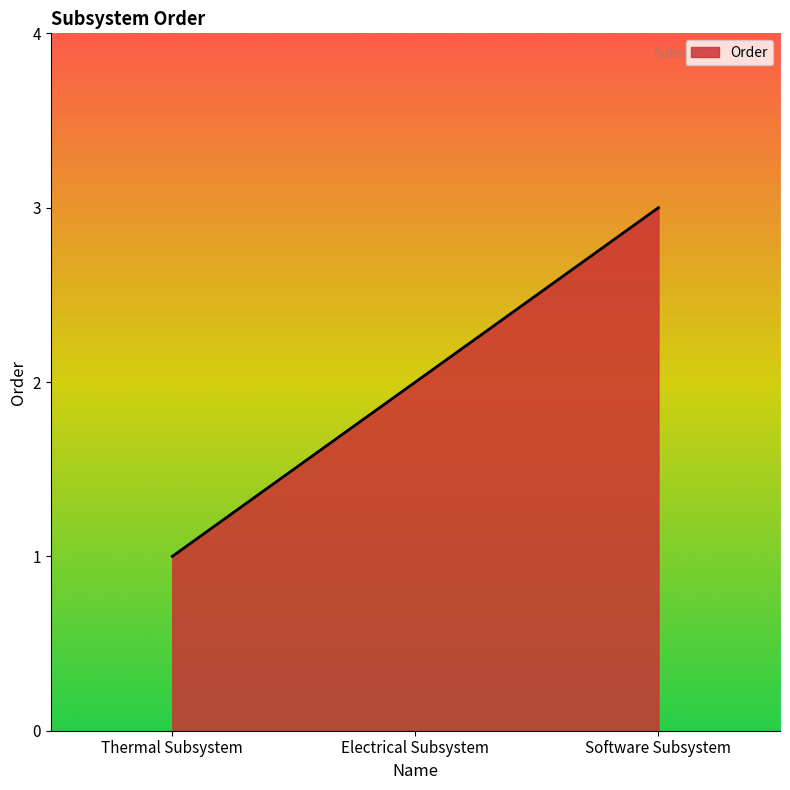

Reading right to left, list all the values displayed in this chart.

Software Subsystem=3	Electrical Subsystem=2	Thermal Subsystem=1